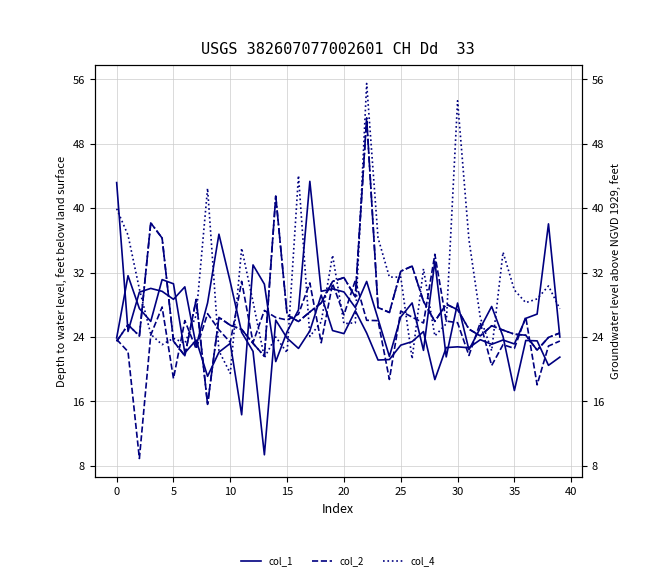

After their last crossing, which series has the higher values: col_2 or col_1?

col_2